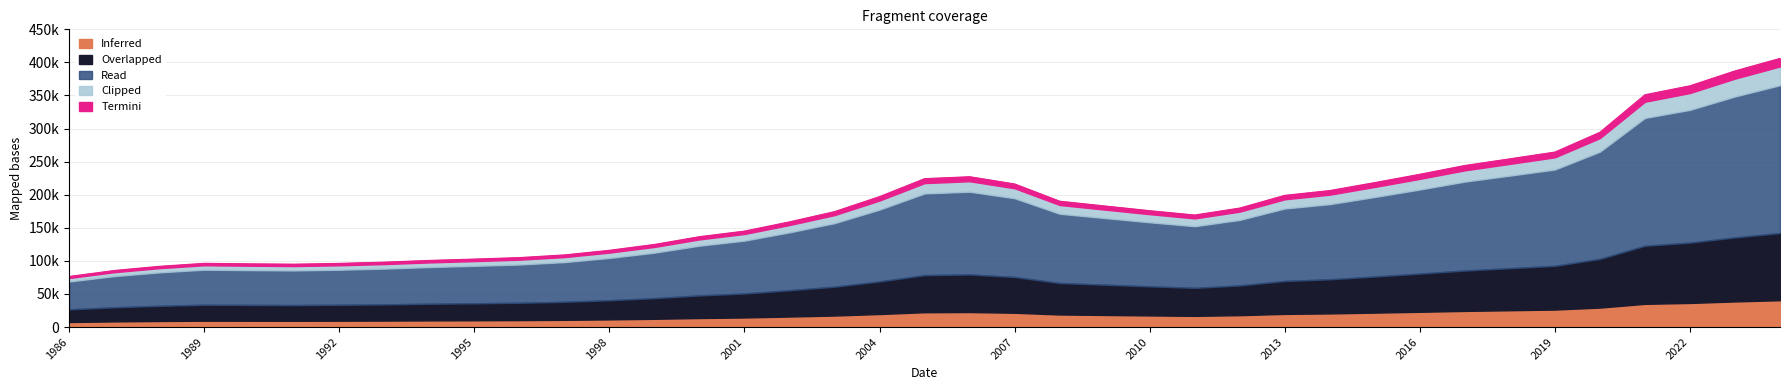

Where is the first local maximum?

1989